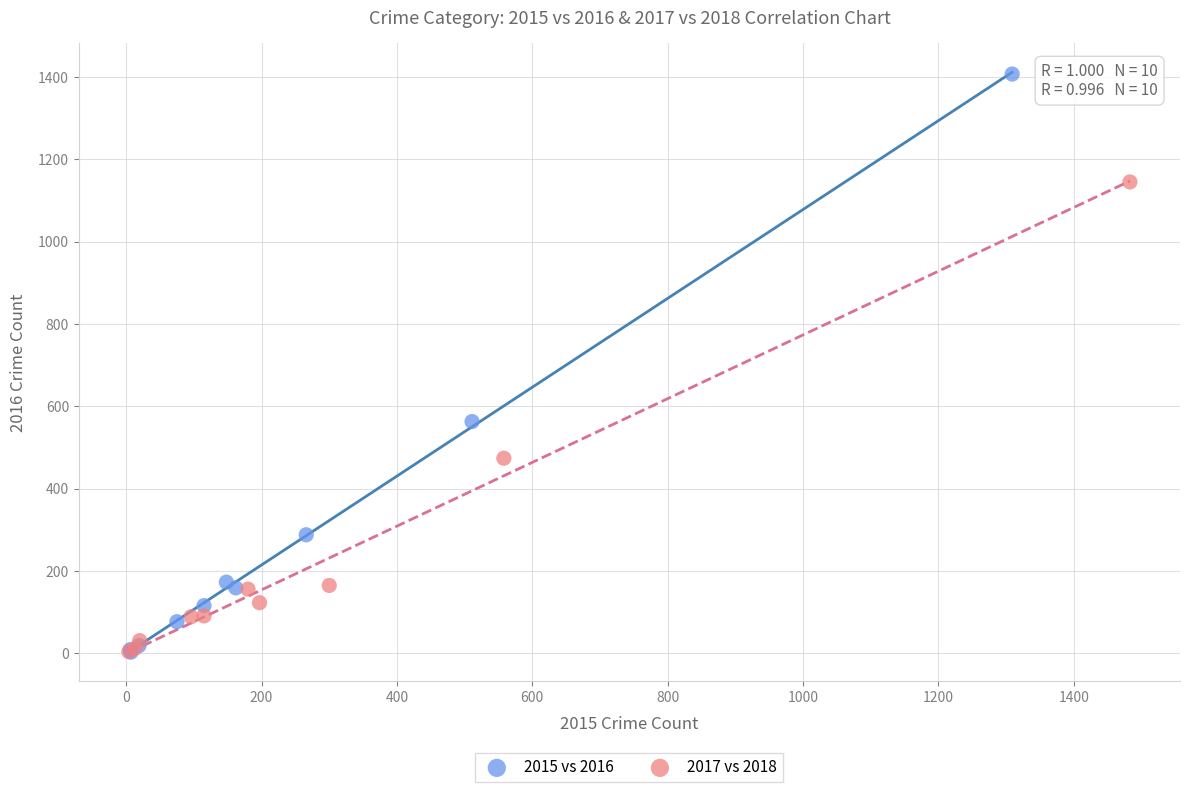

Which series has the widest spread of Y values?

2015 vs 2016